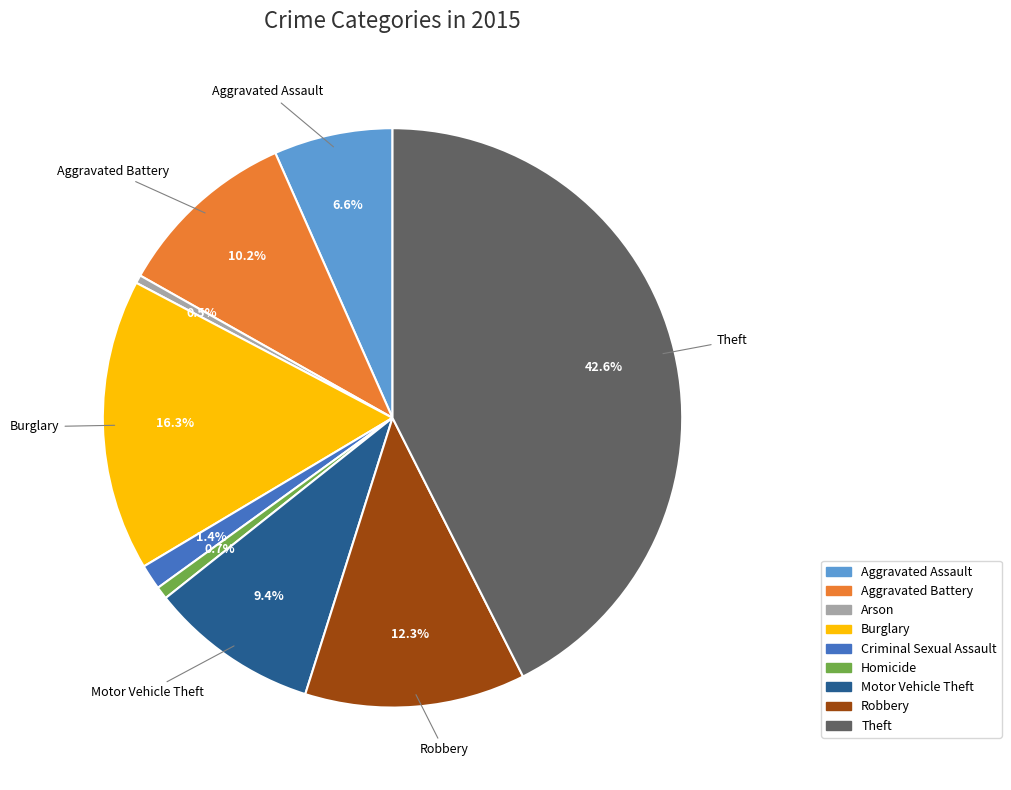

What percentage is the Burglary slice, to the nearest percent?

16%